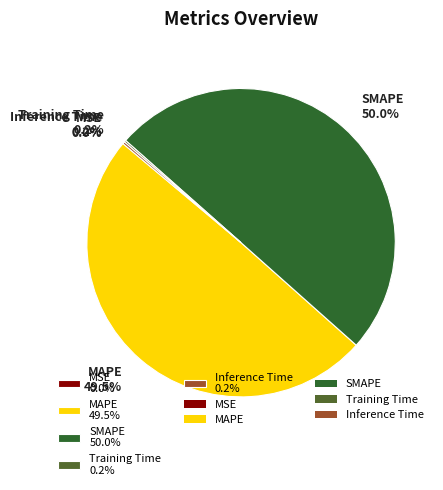

Approximately how many times larger is the value at SMAPE compared to MAPE?

1.0